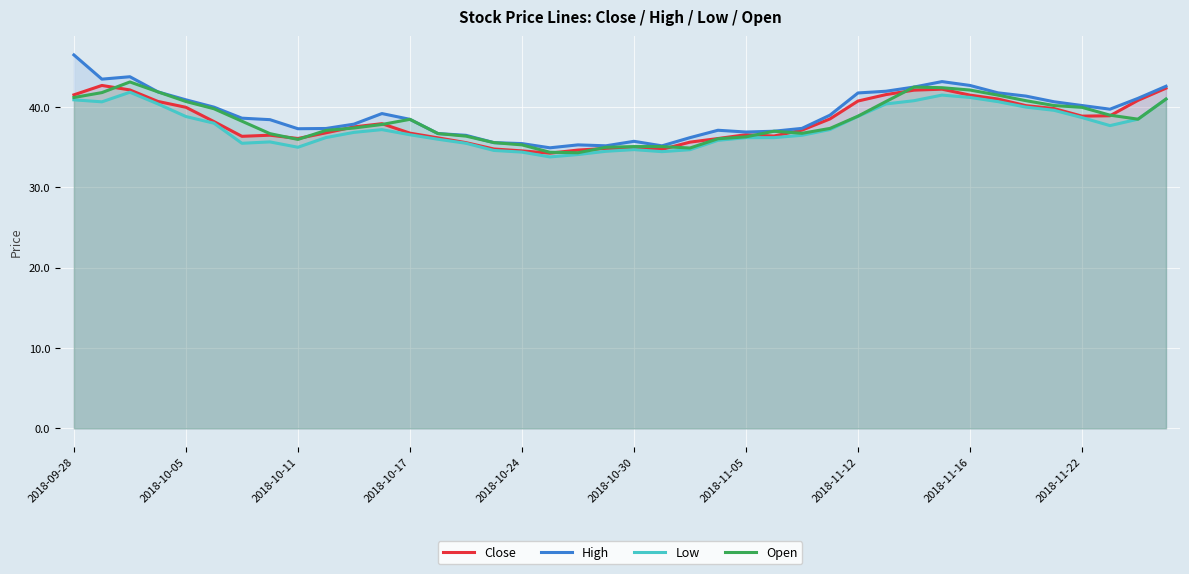

What is the total value across all series at 2018-11-05?

146.0